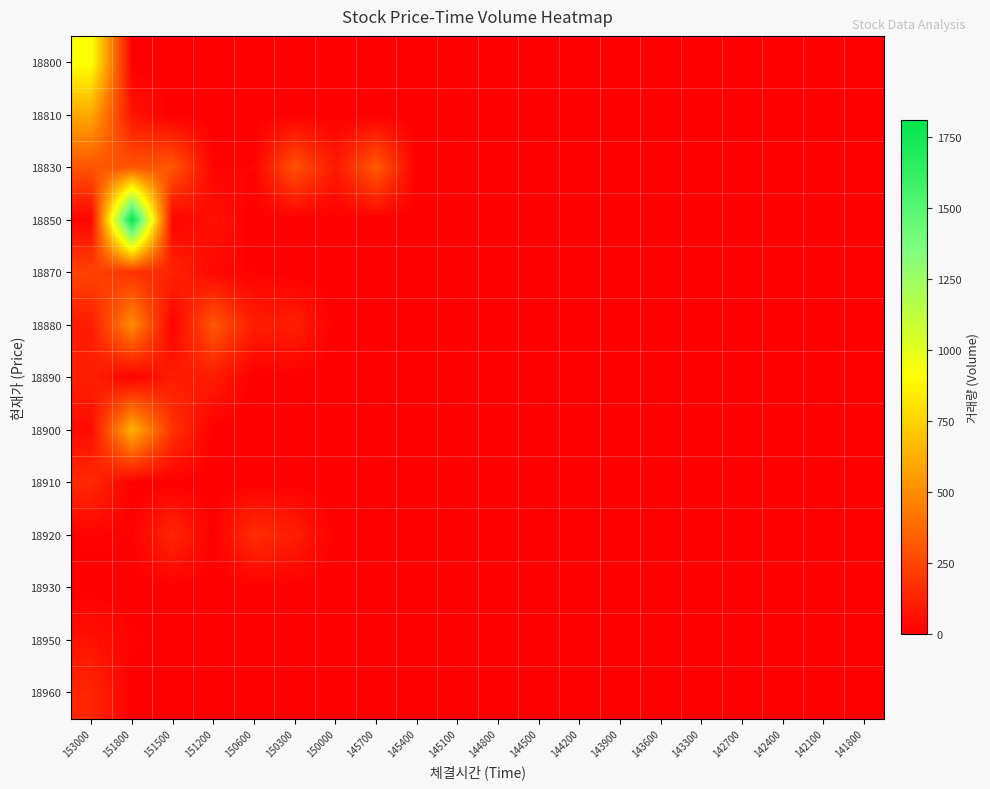

What is the difference between the highest and lowest values at 150000?

93